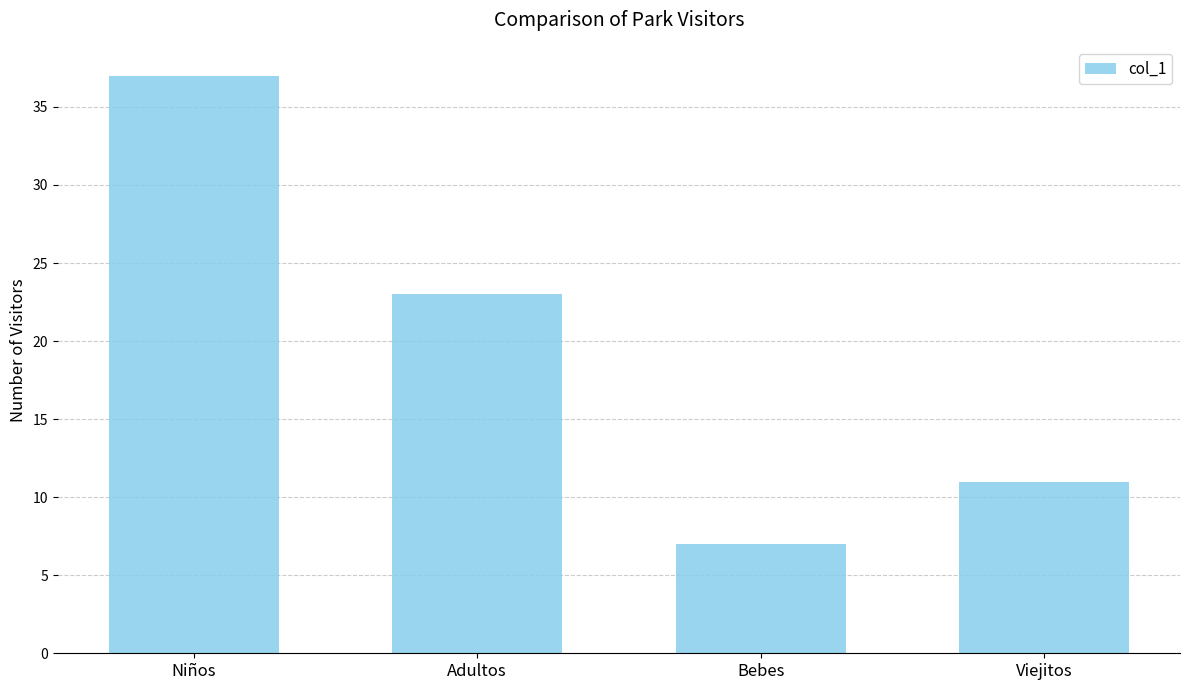

At which category does the chart reach its peak across all series?

Niños